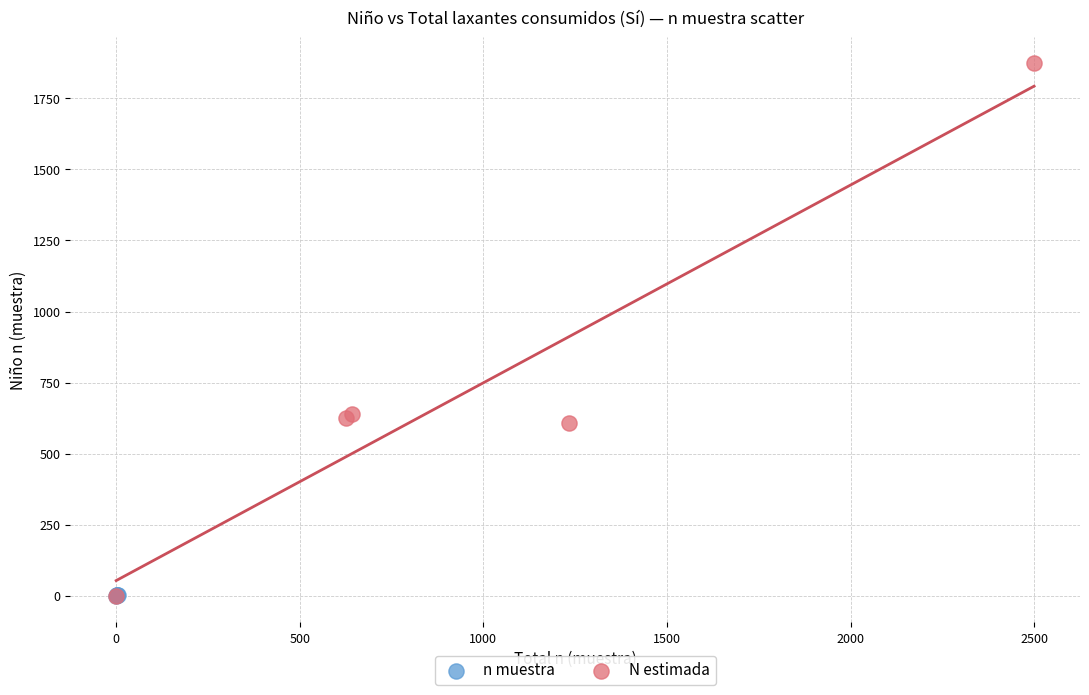

Which series has the largest Y range (max minus min)?

N estimada